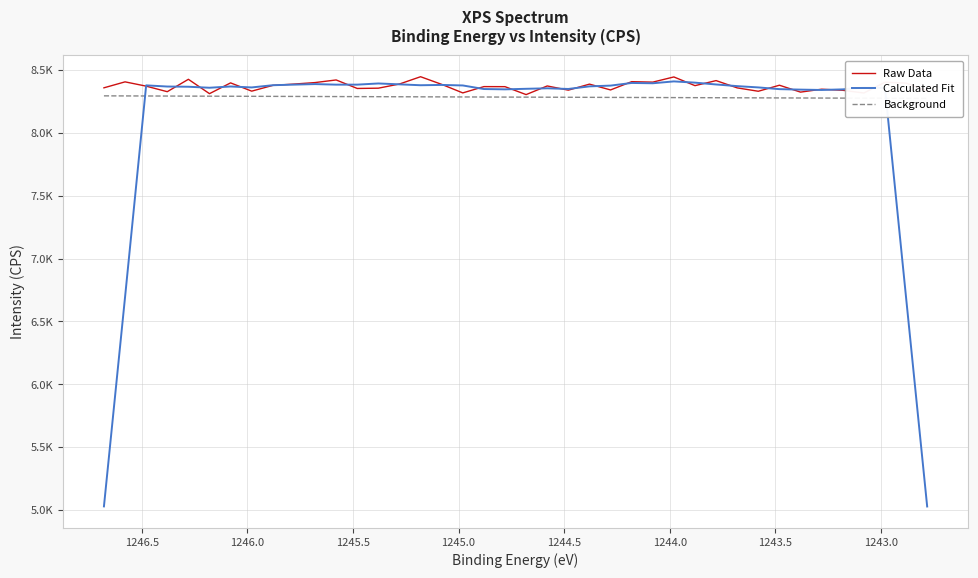

What is the difference between the Calculated Fit values at 1246.0 and 1243.5?

16.5